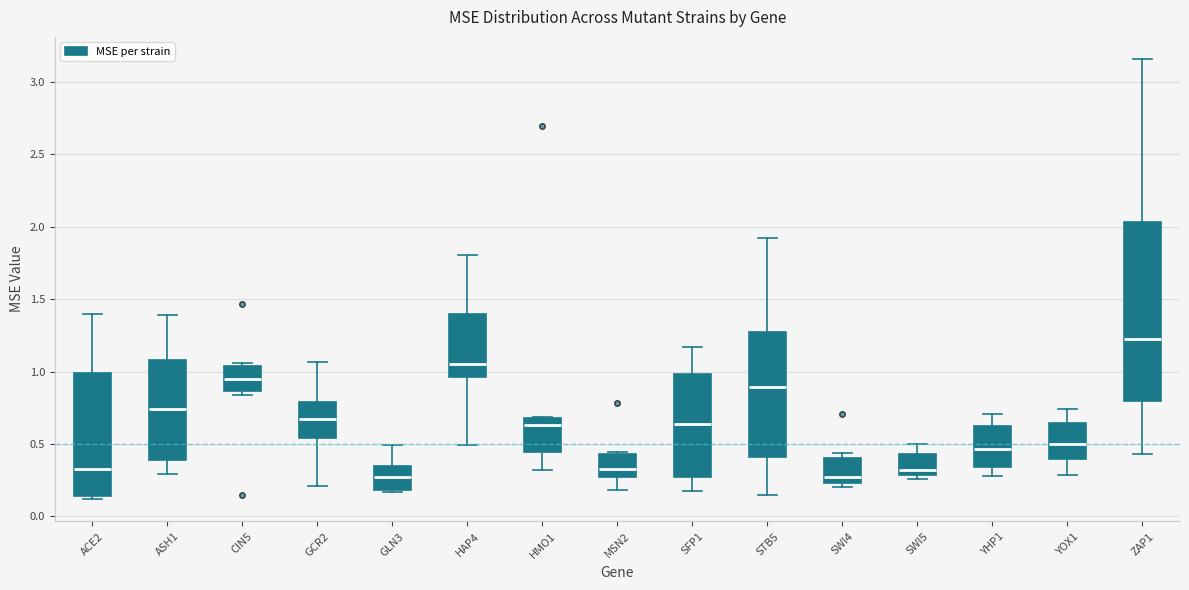

Comparing the boxes themselves (not the whiskers), which one is the tallest?

ZAP1